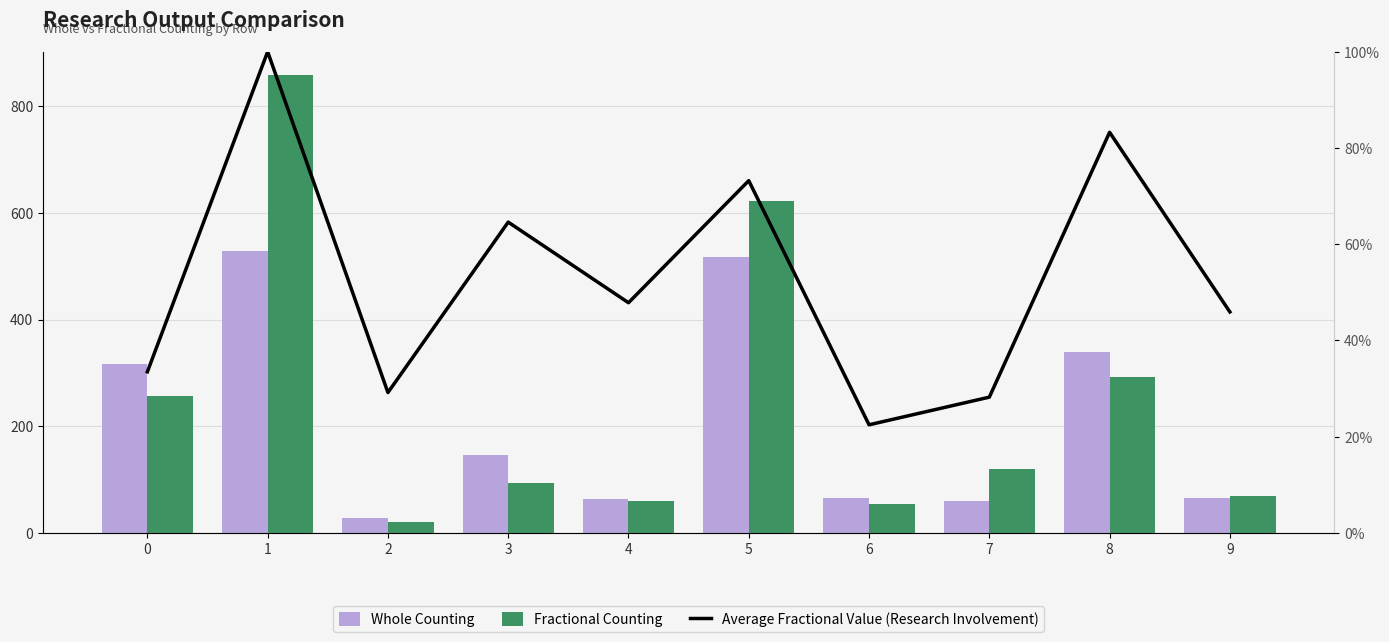

The Whole Counting series shows 213.1 at 8. True or false?

False